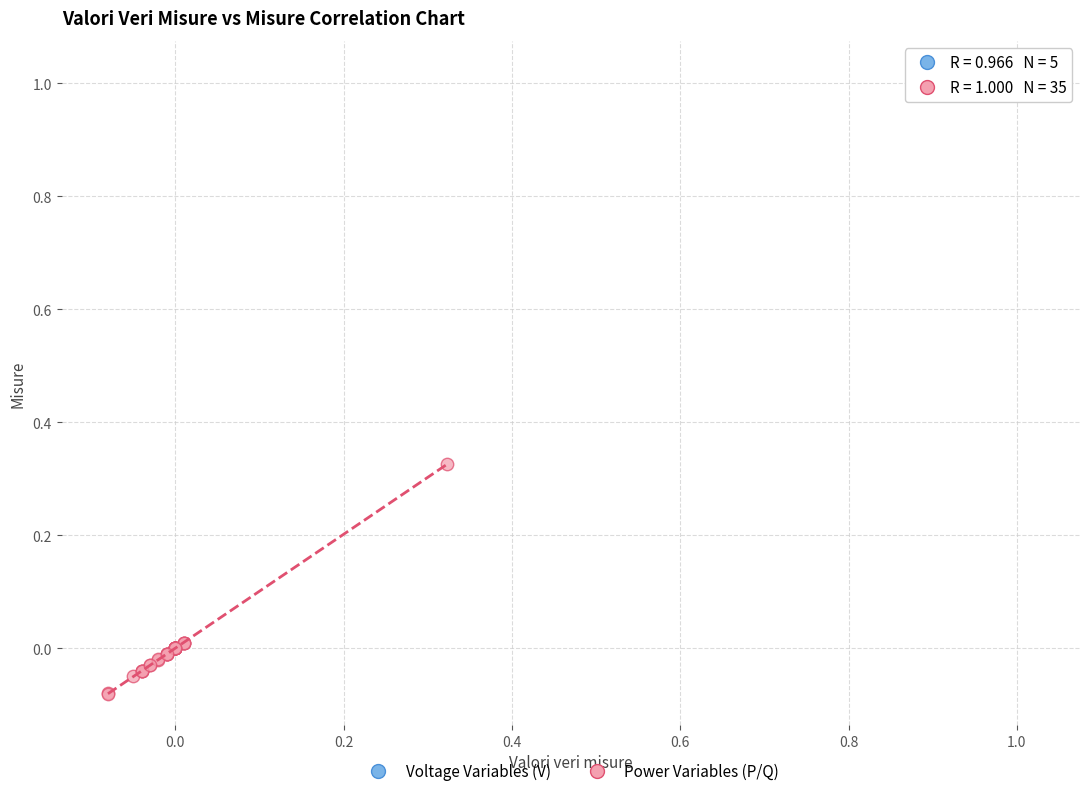

Which series reaches the maximum Y coordinate?

Voltage Variables (V)